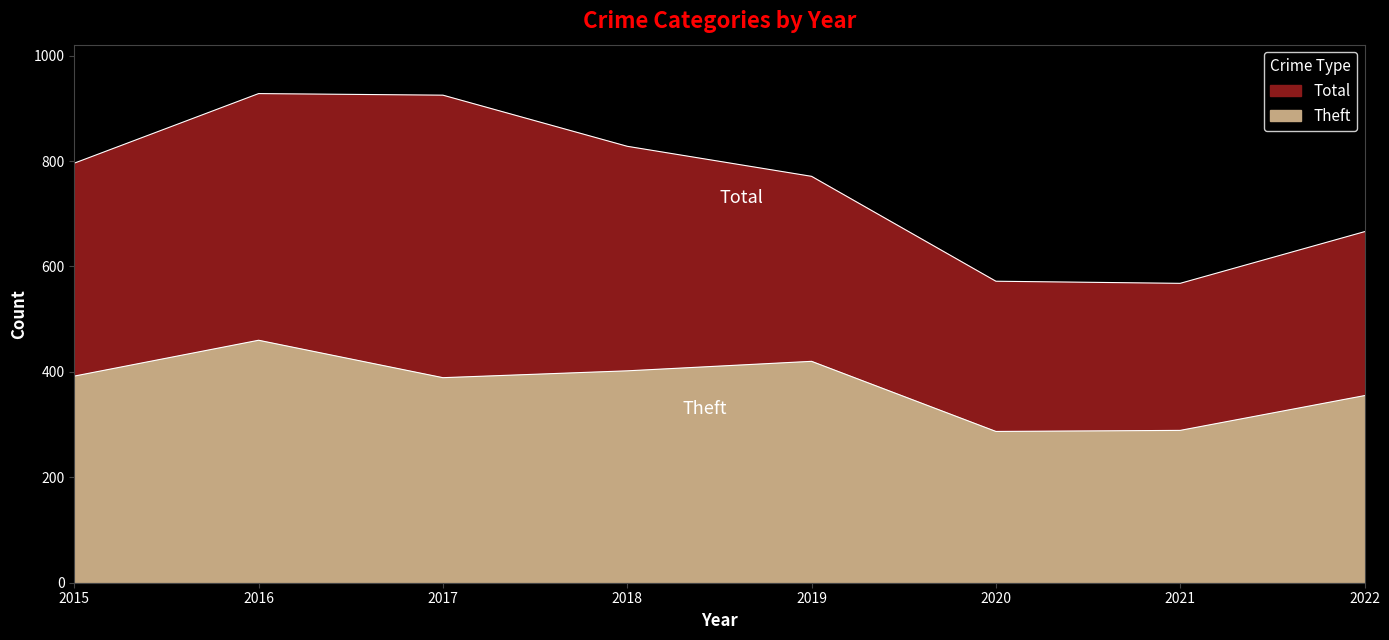

The value of Total at 2021 is 257. True or false?

False